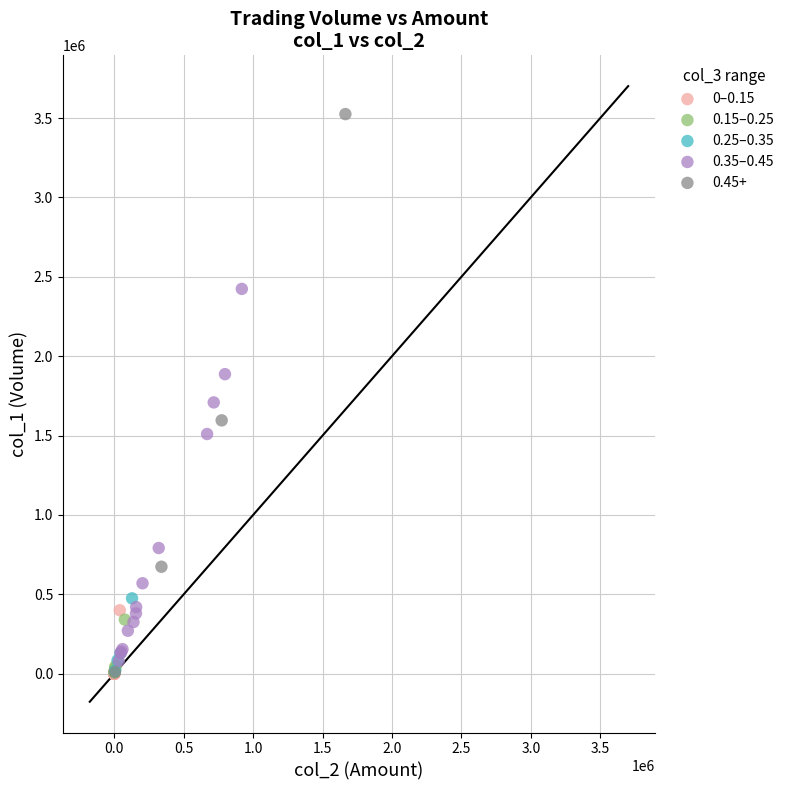

Which series contains the highest Y value?

0.45+